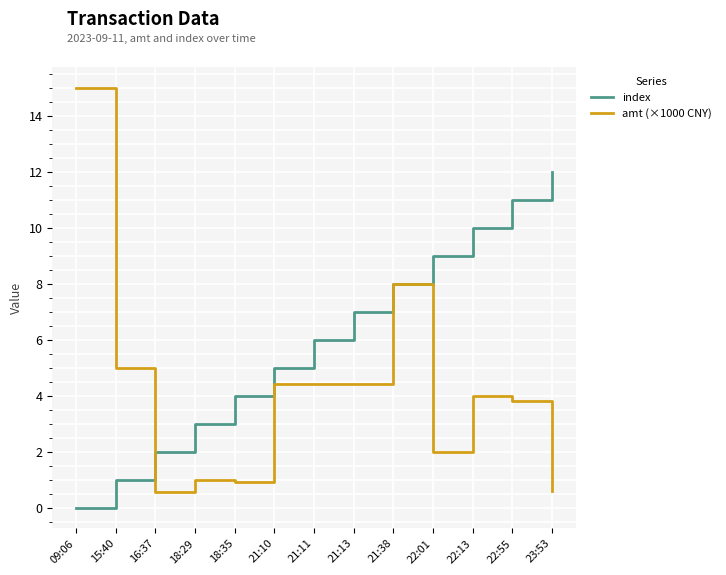

The value of index at 15:40 is 1.0. True or false?

True